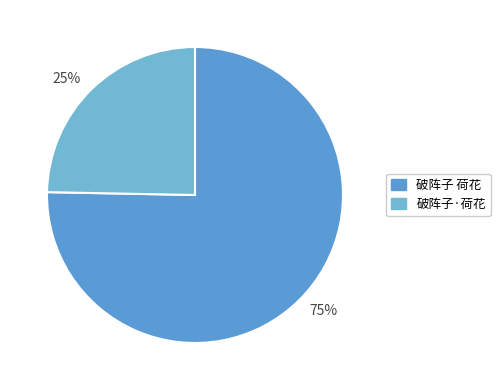

To the nearest percent, what is the average slice percentage?

50%